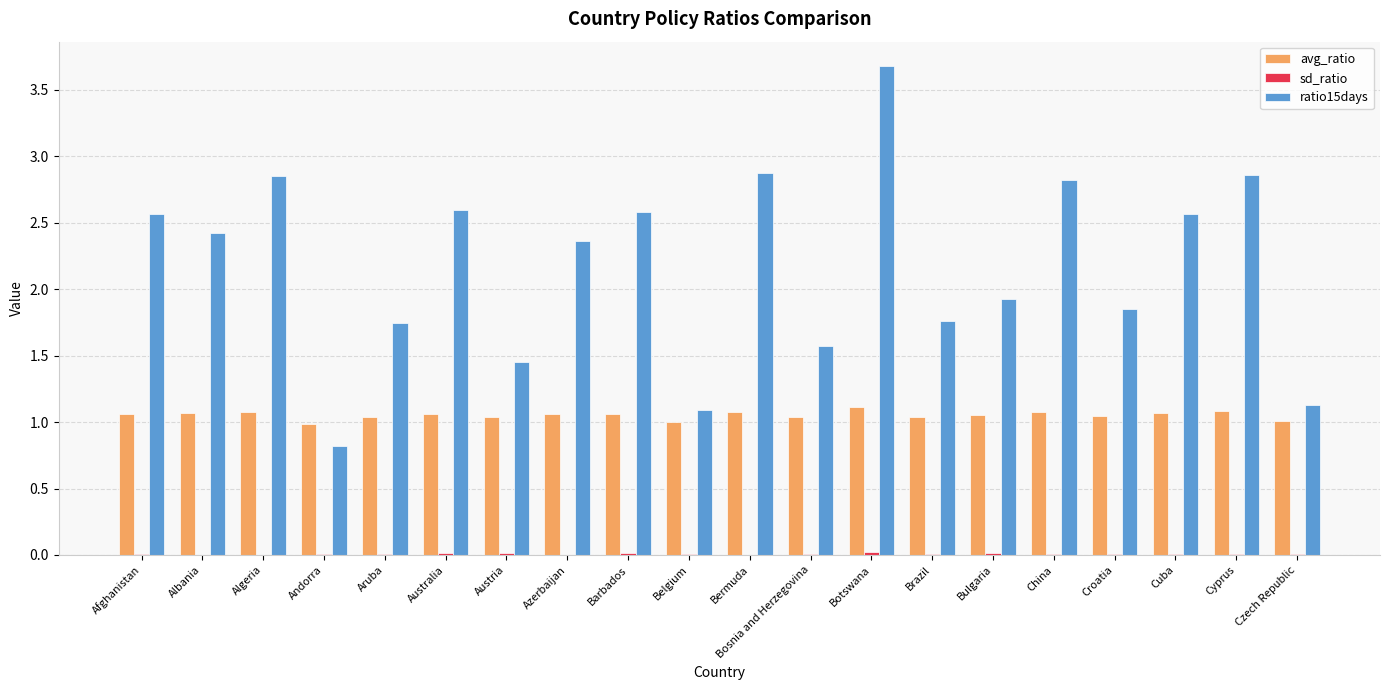

True or false: avg_ratio has a value of 1.1 at Bermuda.

True